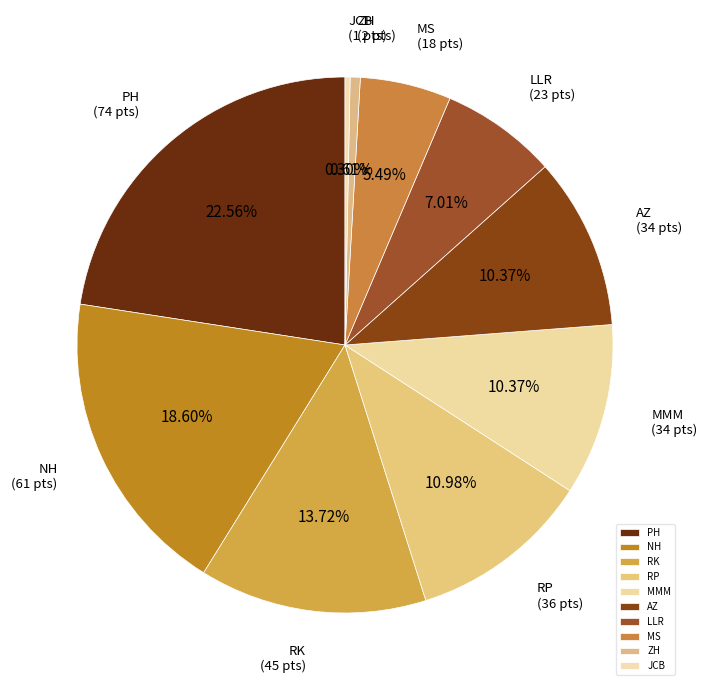

What is the largest slice in the pie chart?

PH